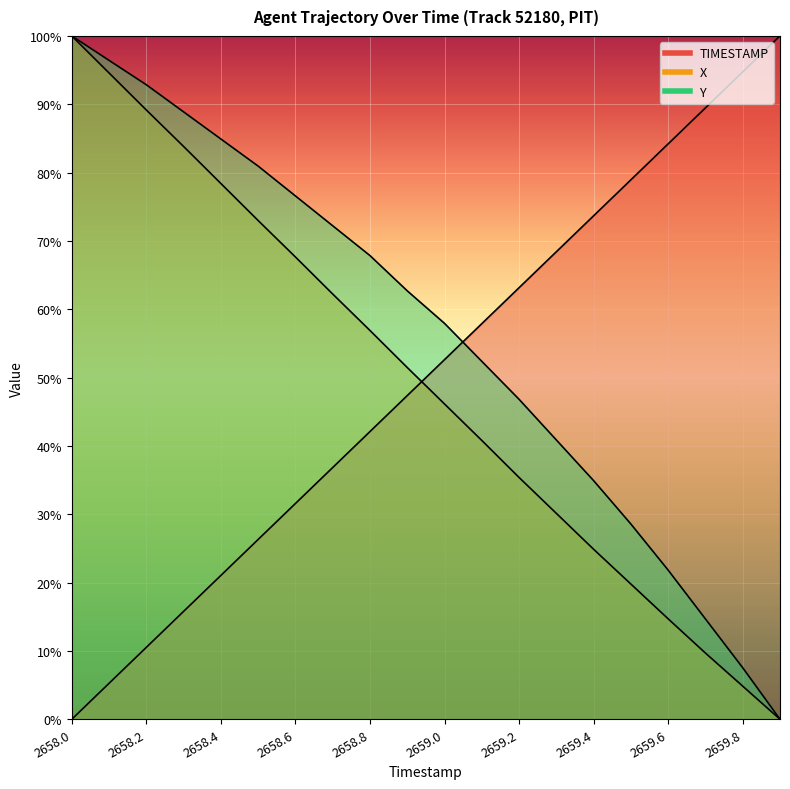

Is the value of X at 2659.0 greater than the value of TIMESTAMP at 2658.8?

Yes